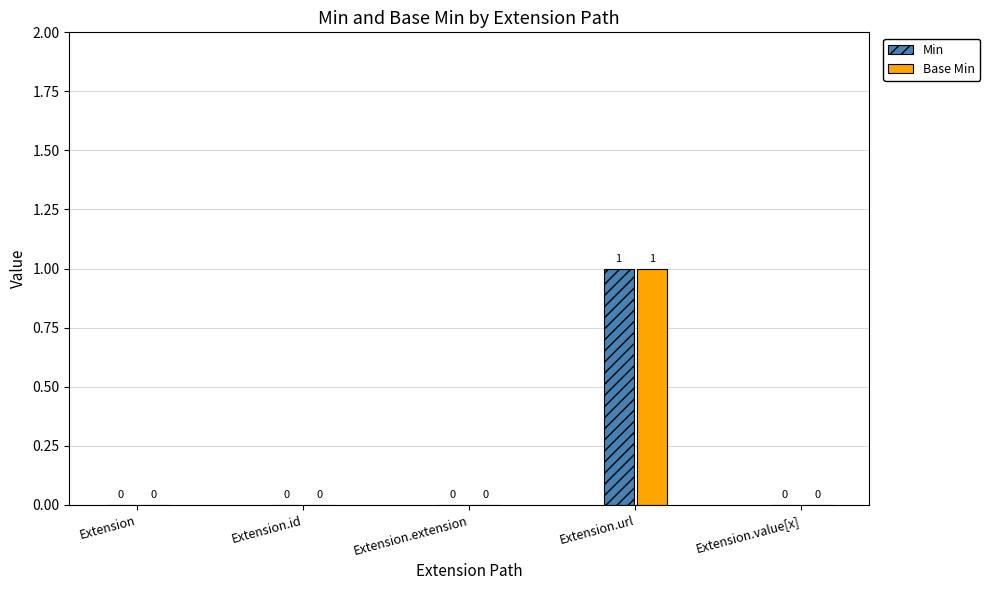

How many values in Min are above zero?

1